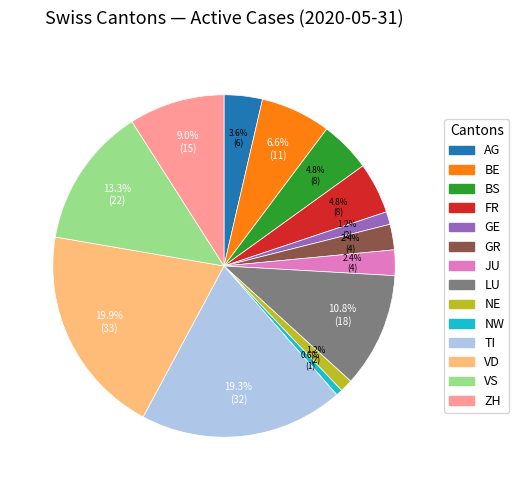

To the nearest percent, what is the average slice percentage?

7%